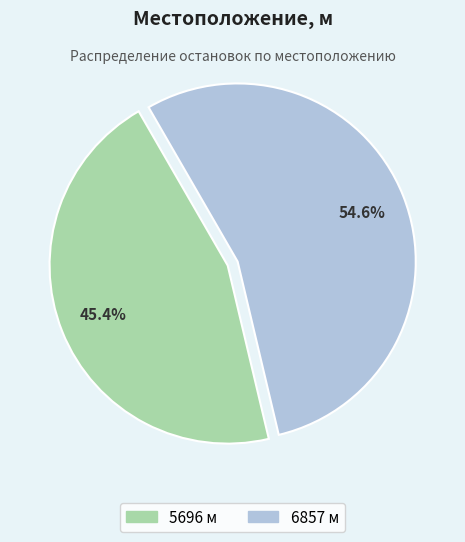

Approximately how many times larger is the value at 6857 compared to 5696?

1.2